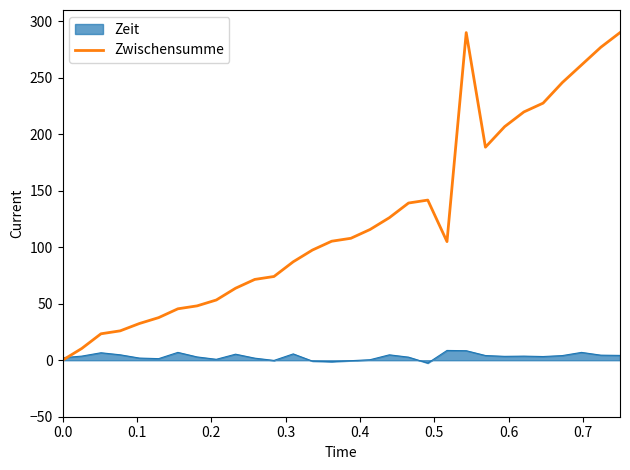

What is the maximum value for Zeit?

8.7